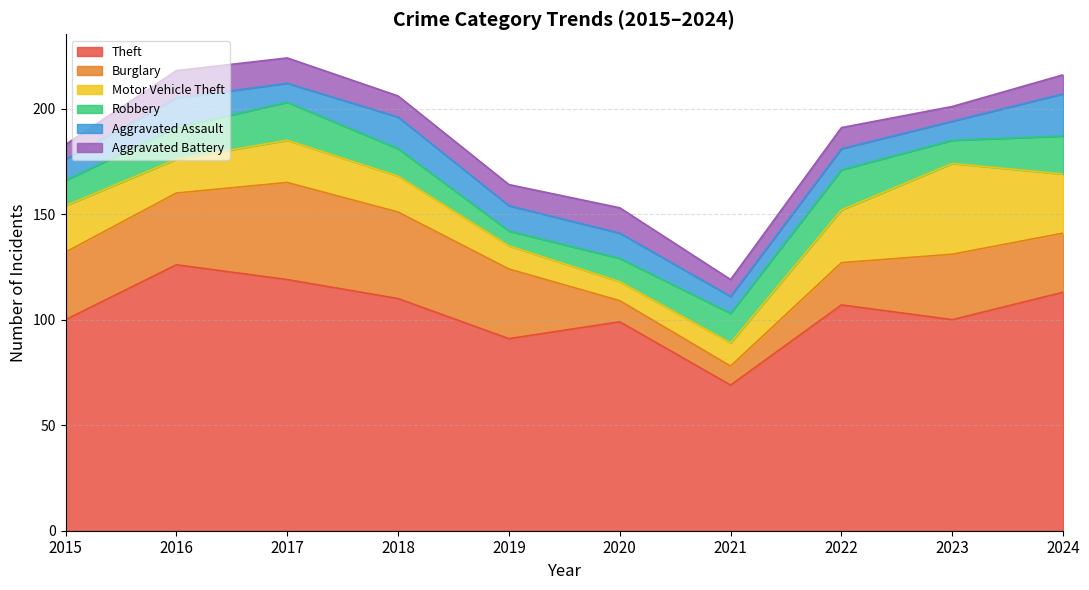

What are all the series names shown in the legend?

Theft, Burglary, Motor Vehicle Theft, Robbery, Aggravated Assault, Aggravated Battery